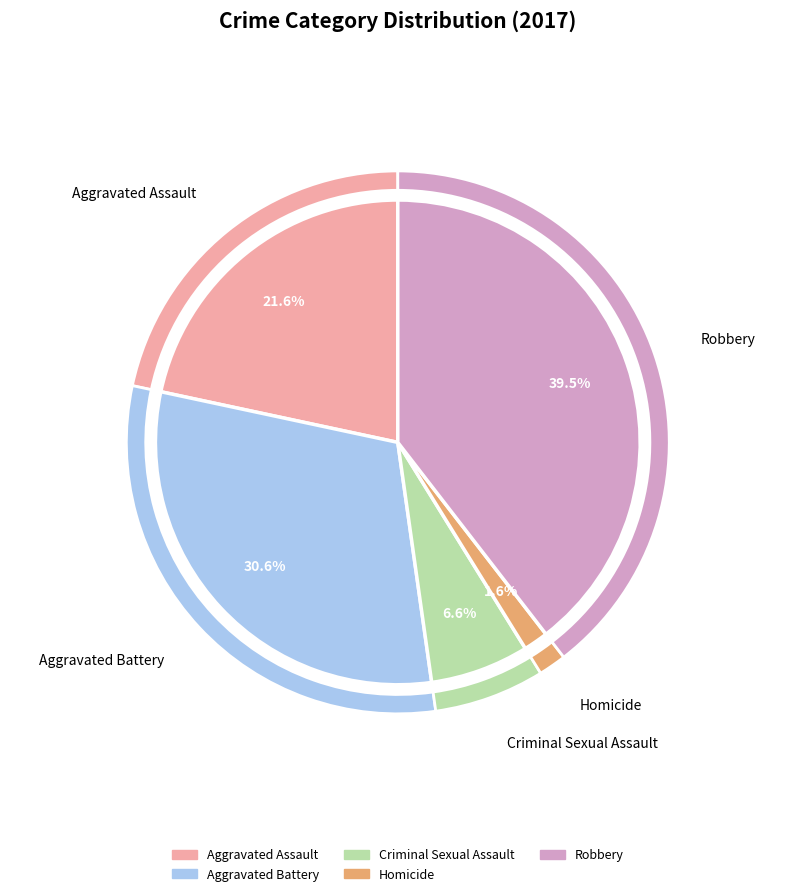

To the nearest percent, what percentage of the pie is Aggravated Assault?

22%